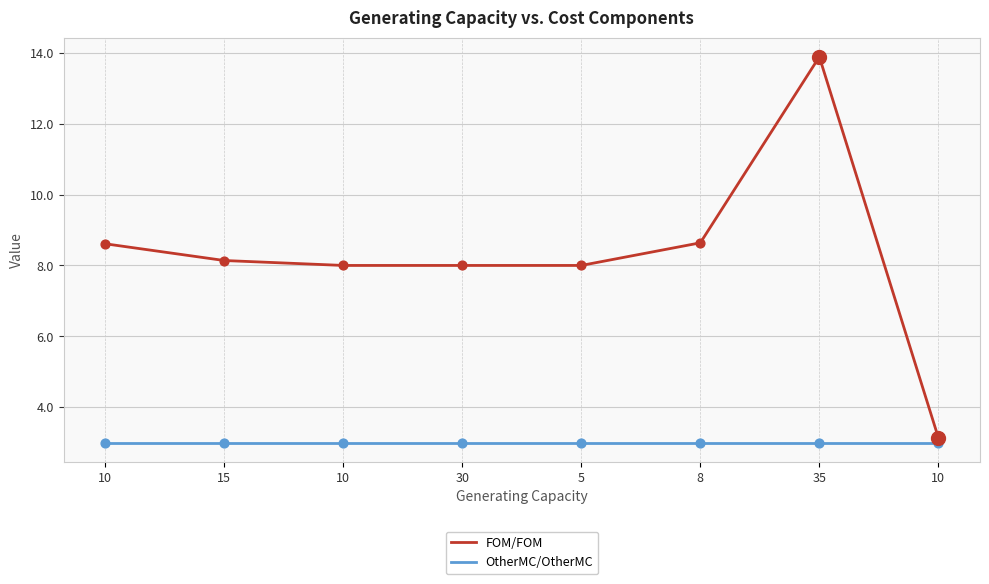

What is the total value across all series at 5?

11.0